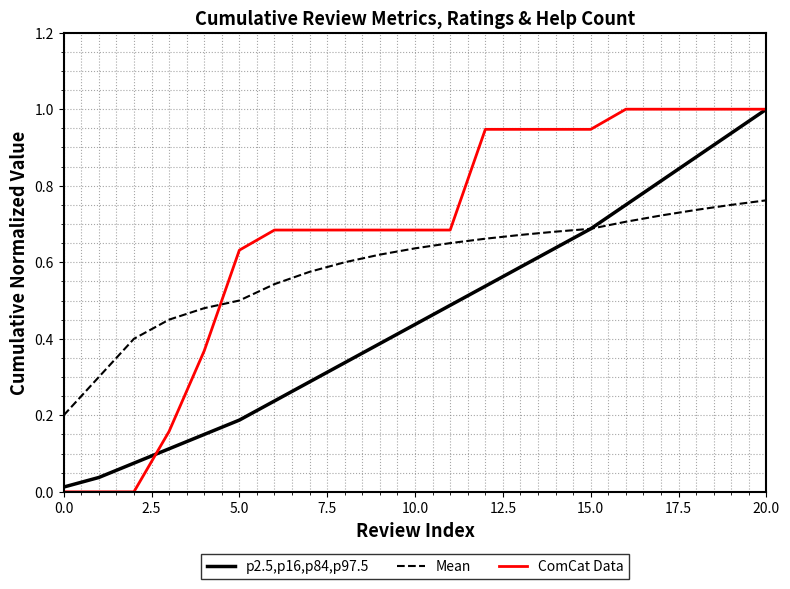

True or false: Mean and ComCat Data intersect in this chart.

True